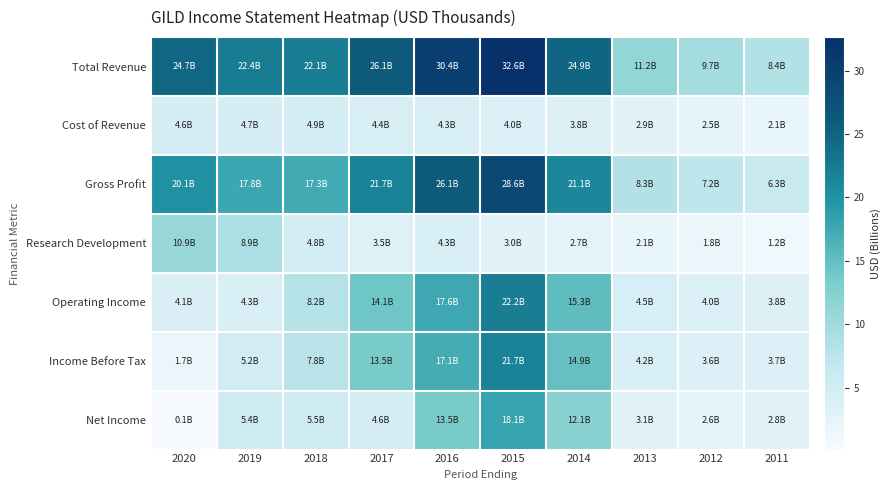

Which series has the largest total across all categories?

Total Revenue